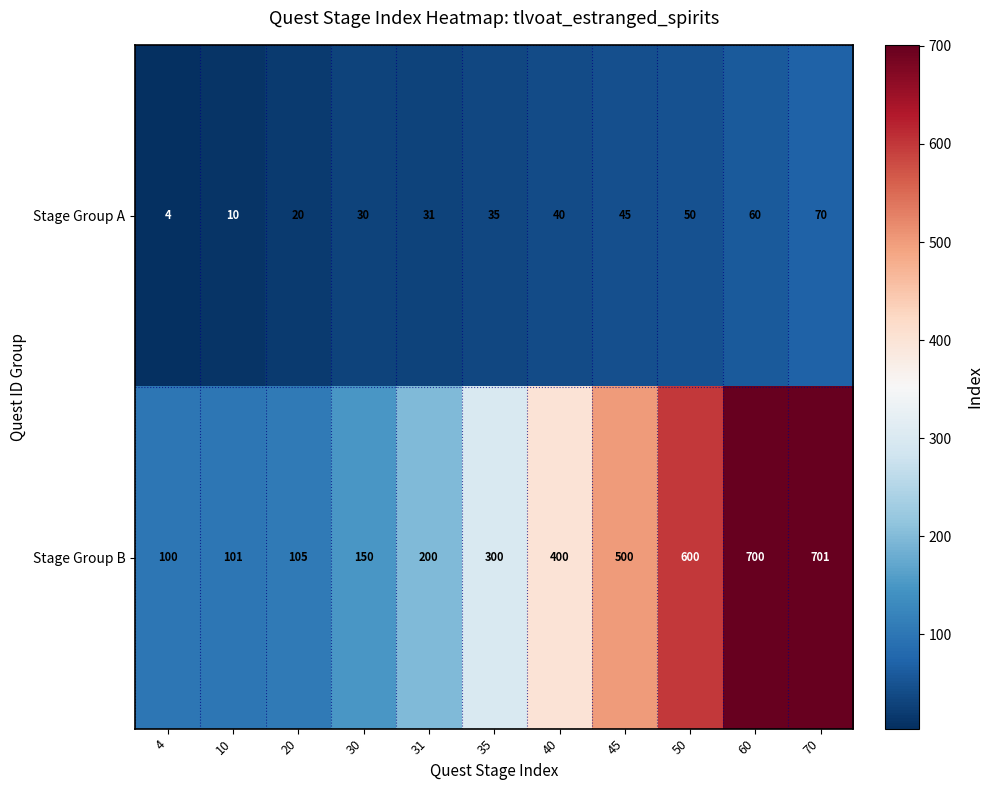

The Stage Group B series shows 1047 at 50. True or false?

False